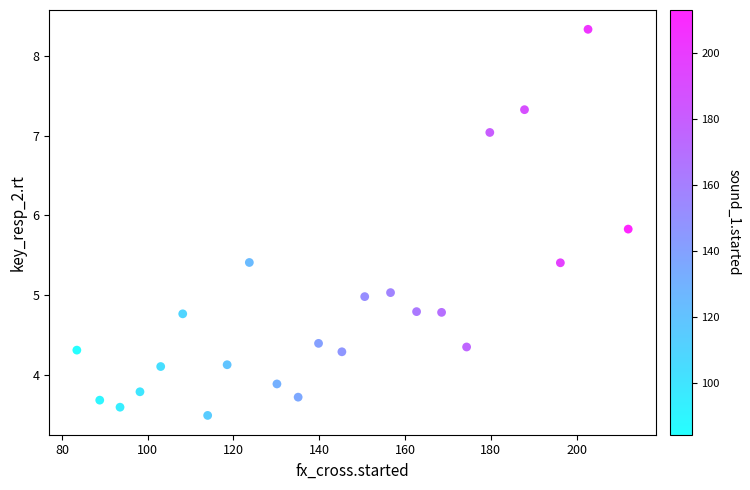

What is the range of Y values (max minus min)?

4.8